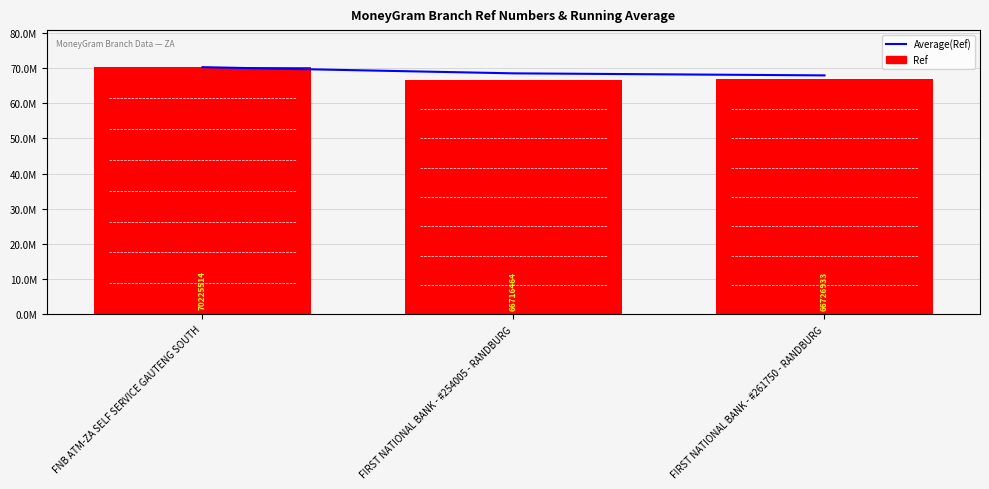

At which category is the sum across all series the highest?

FNB ATM-ZA SELF SERVICE GAUTENG SOUTH